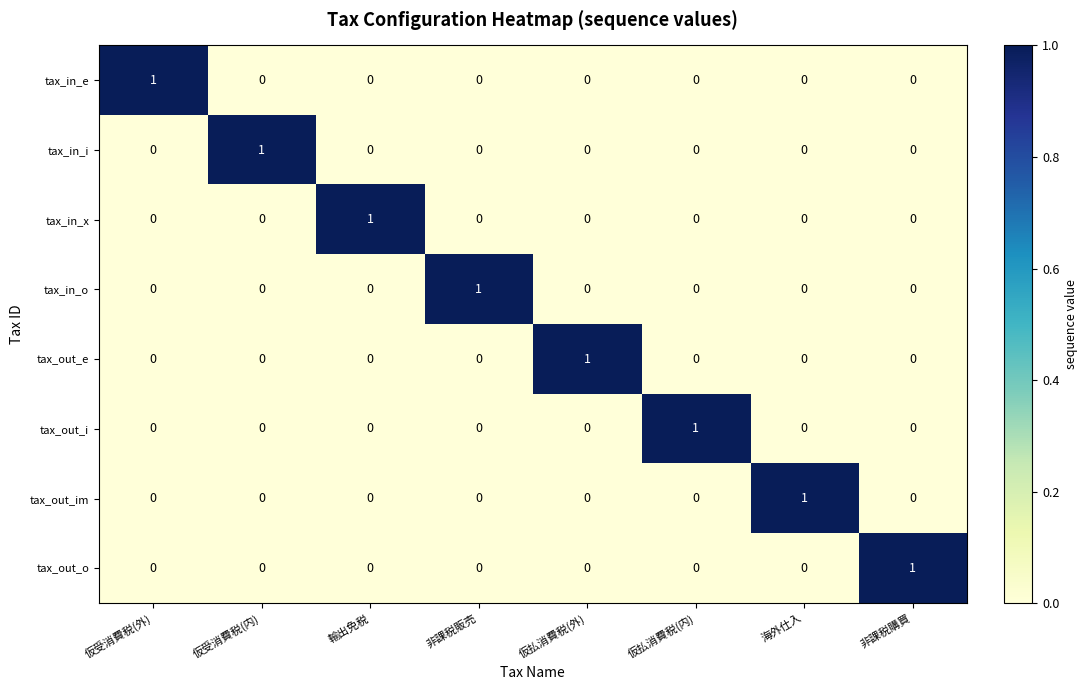

Is it true that tax_in_x equals 0 at 仮受消費税(外)?

True